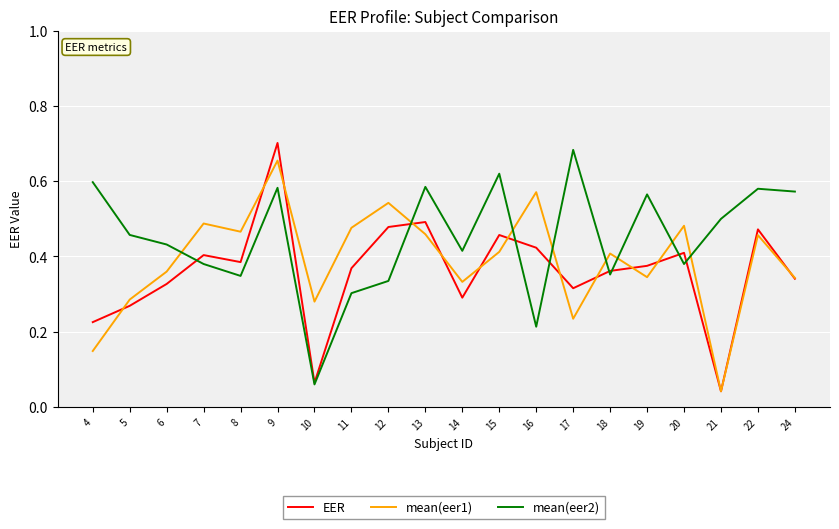

Where is mean(eer1) nearest to the value 0?

21